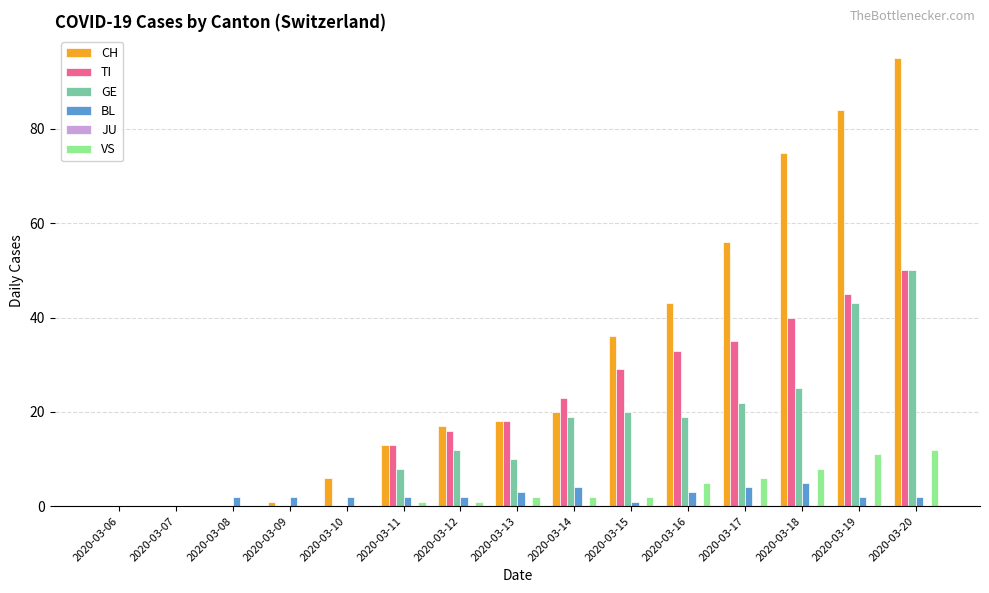

Count the number of categories in the chart.

15